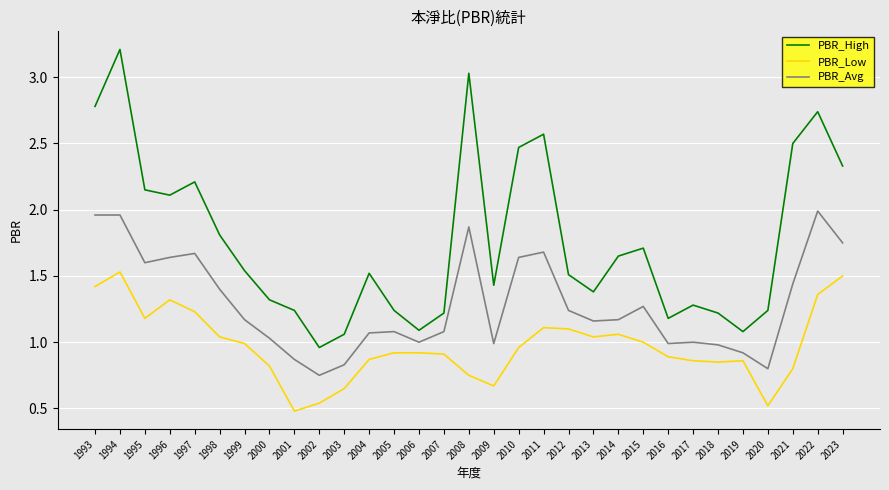

At which category is the sum across all series the highest?

1994